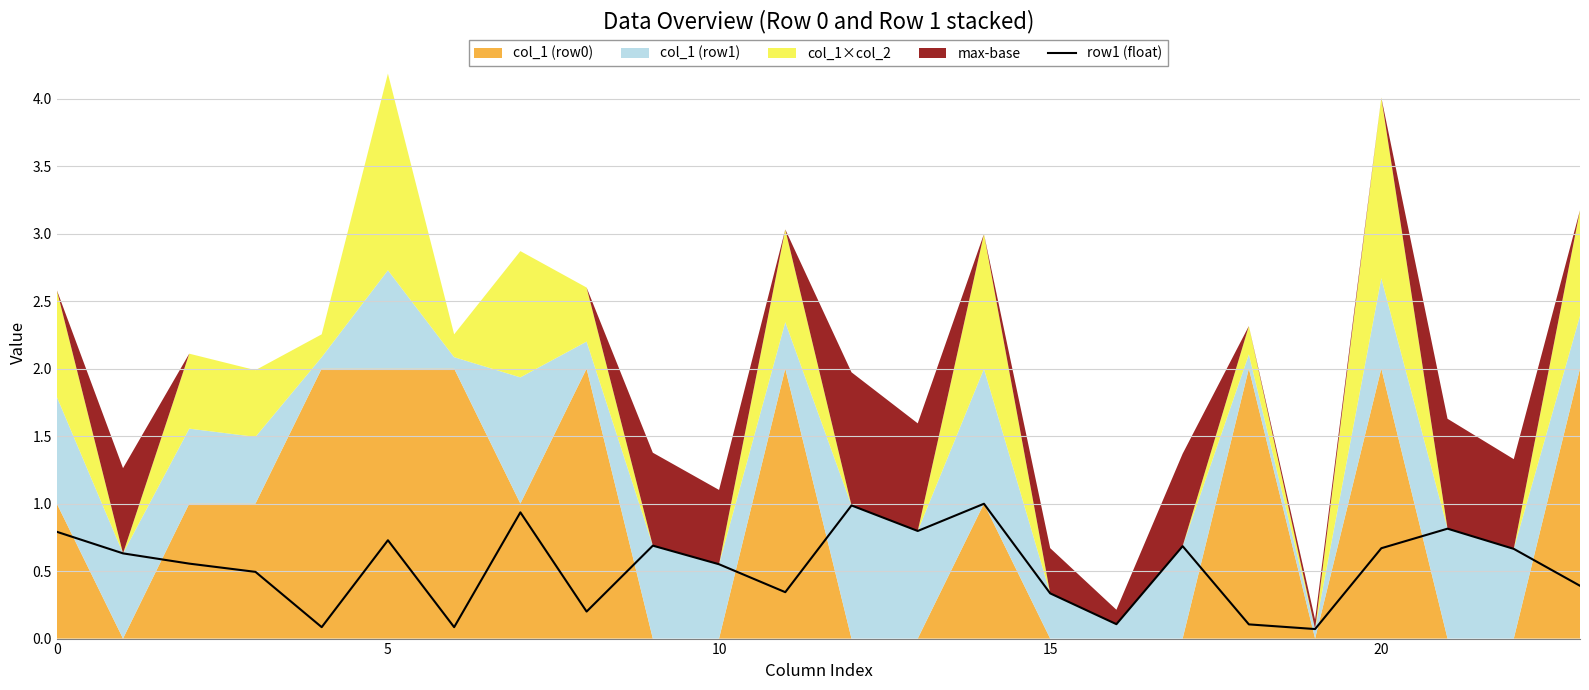

True or false: the data has more than 1 interior local peaks.

True